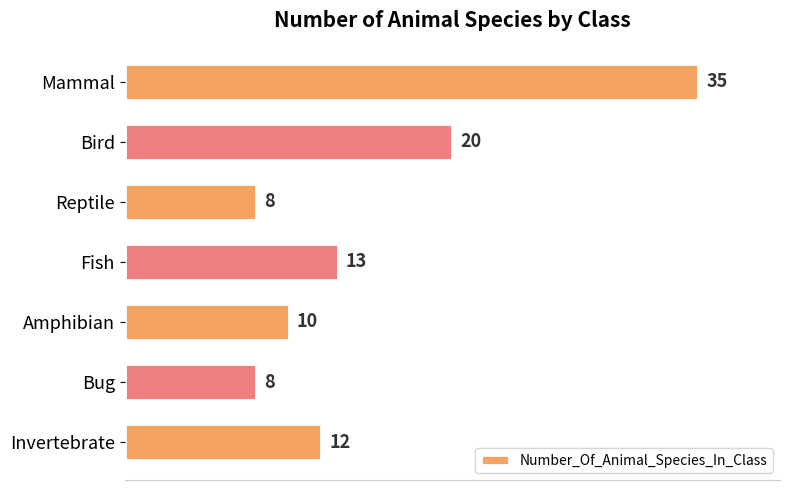

The value at Bug is 8. True or false?

True